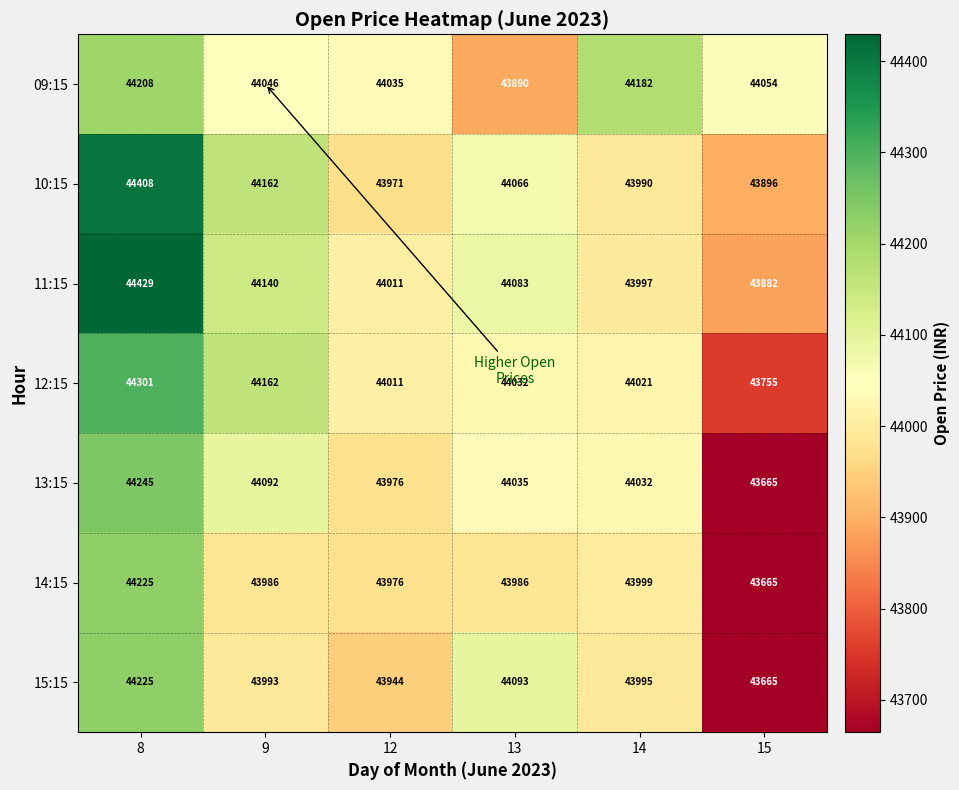

What is the sum of all 13:15 values?

264045